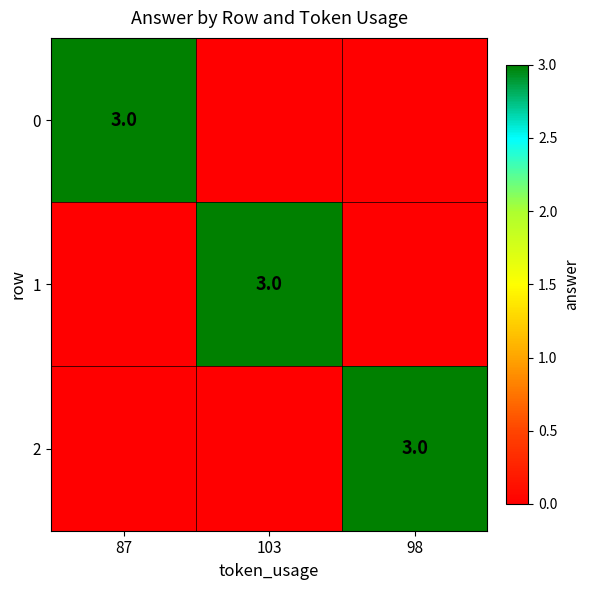

Between 87 and 103, which is larger?

87